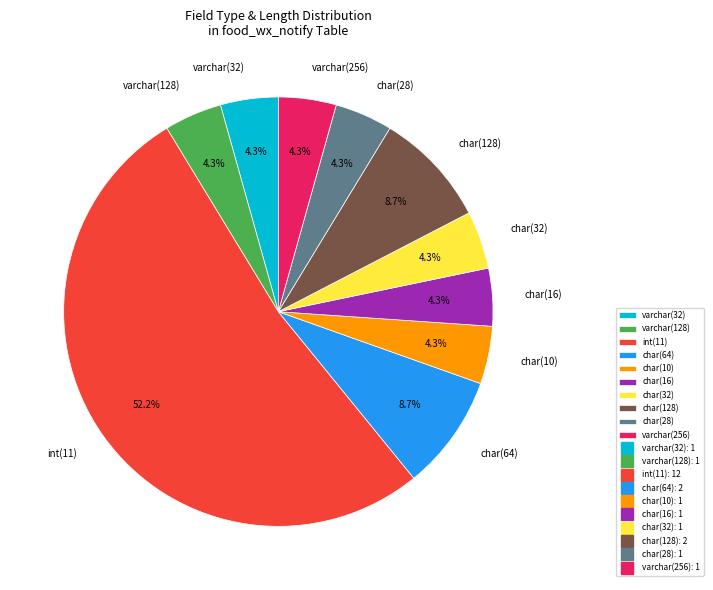

Combined, do char(32) and char(28) account for over 50%?

No